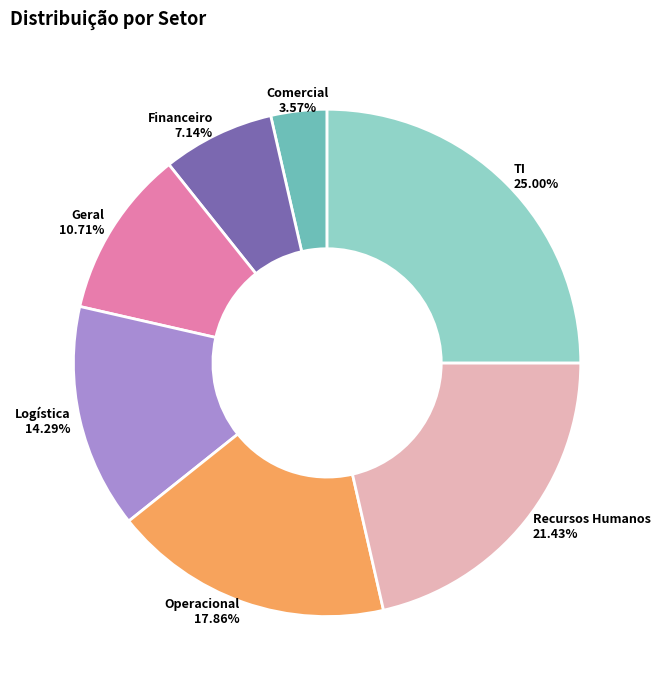

What portion of the pie excludes Operacional?

82.1%